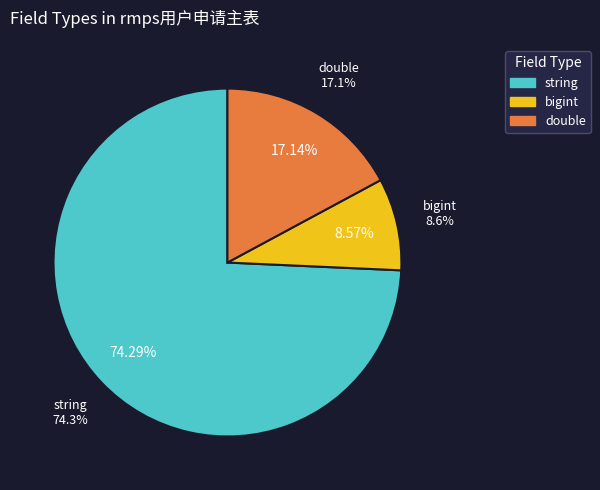

How many slices are in this pie chart?

3